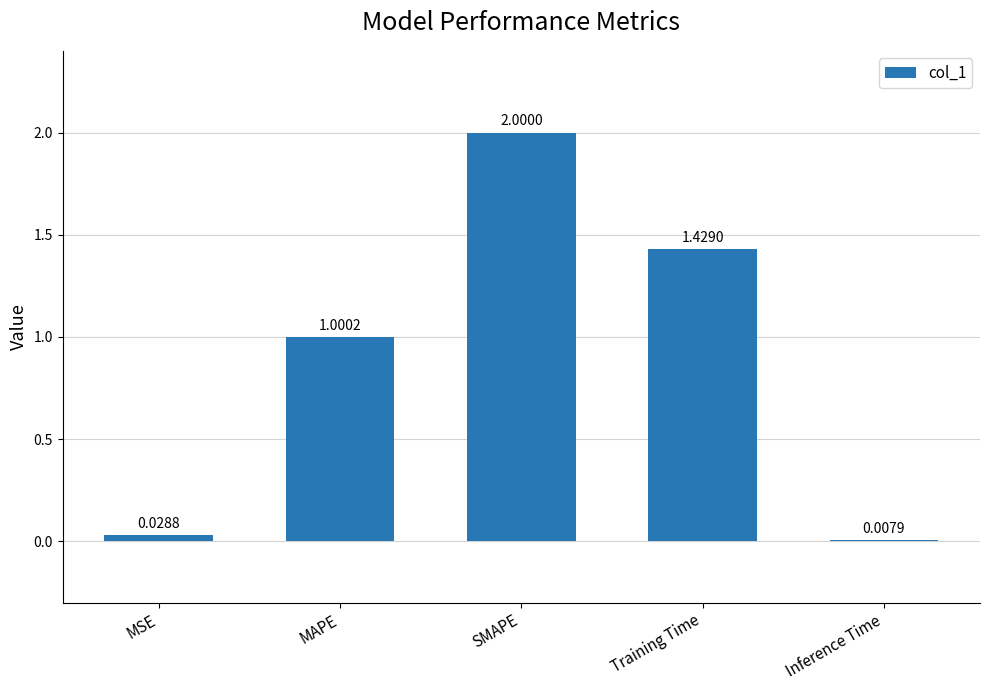

What is the sum of all values?

4.5